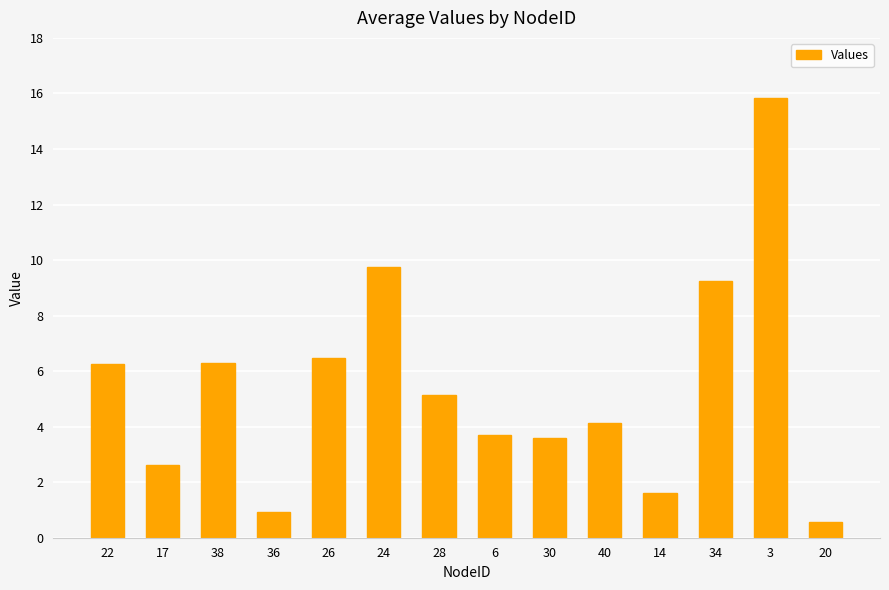

What is the value of the 3rd bar from the left?

6.3